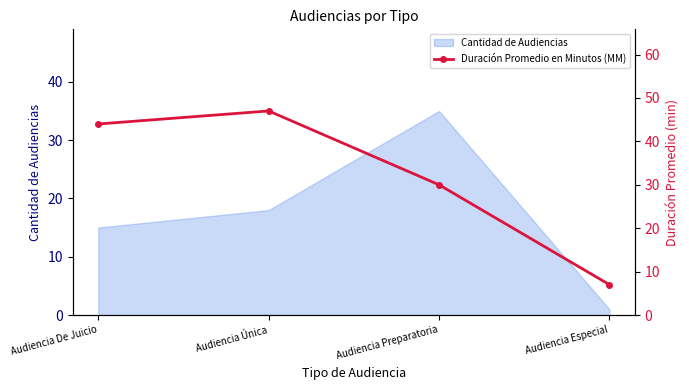

At which category does the chart reach its peak across all series?

Audiencia Única